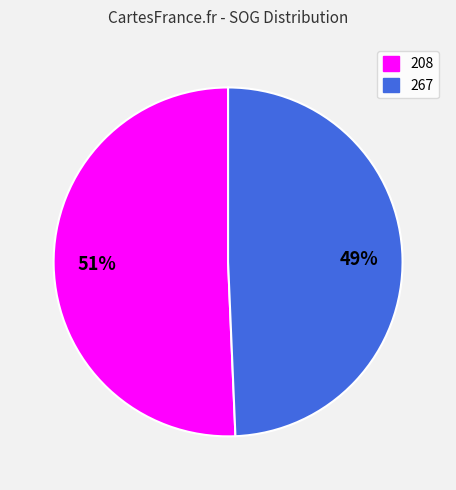

What percentage is the 208 slice, to the nearest percent?

51%